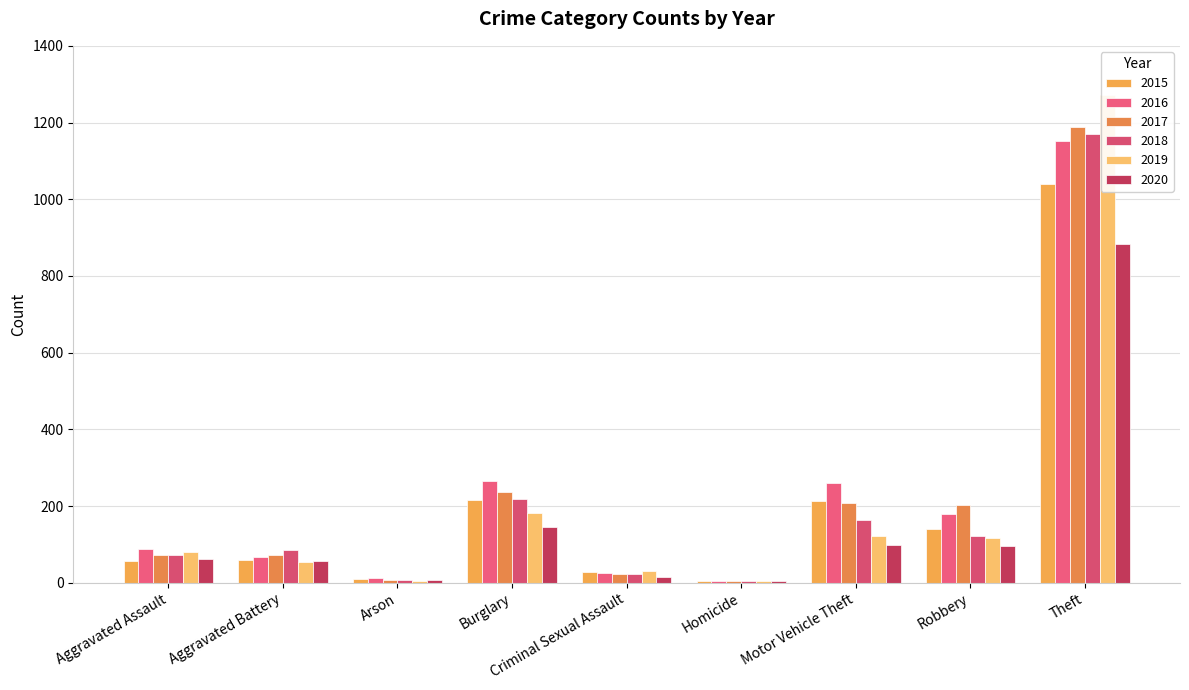

What position from the left is Criminal Sexual Assault?

5